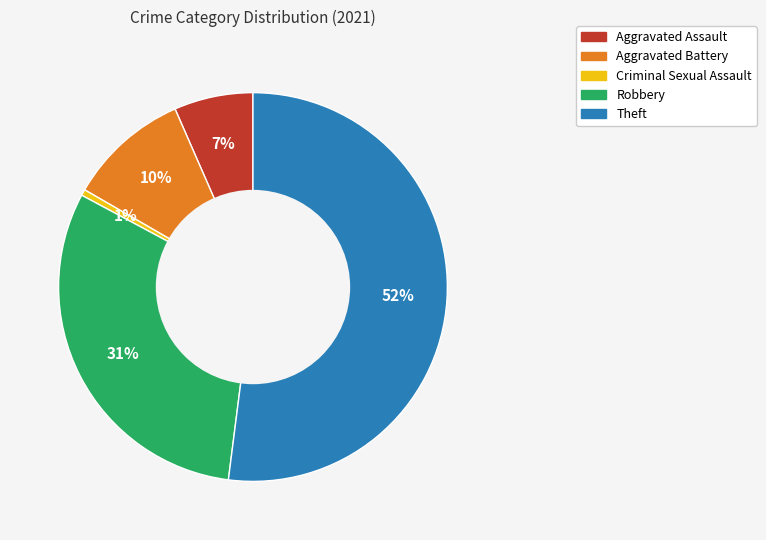

Is there any slice that represents more than half of the pie?

Yes